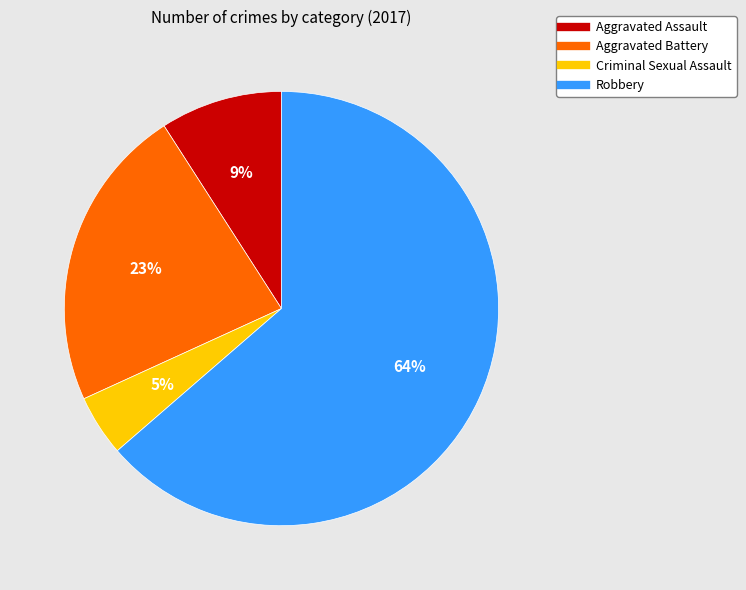

What is the largest slice in the pie chart?

Robbery